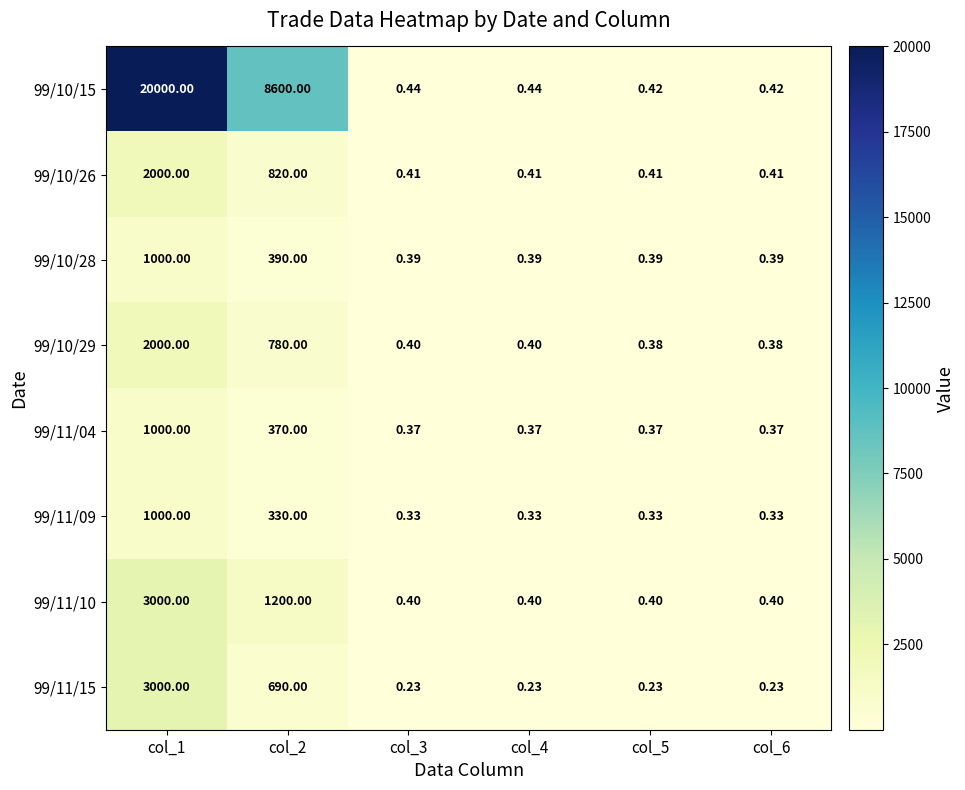

Is the value of 99/11/10 at col_2 greater than the value of 99/10/26 at col_1?

No